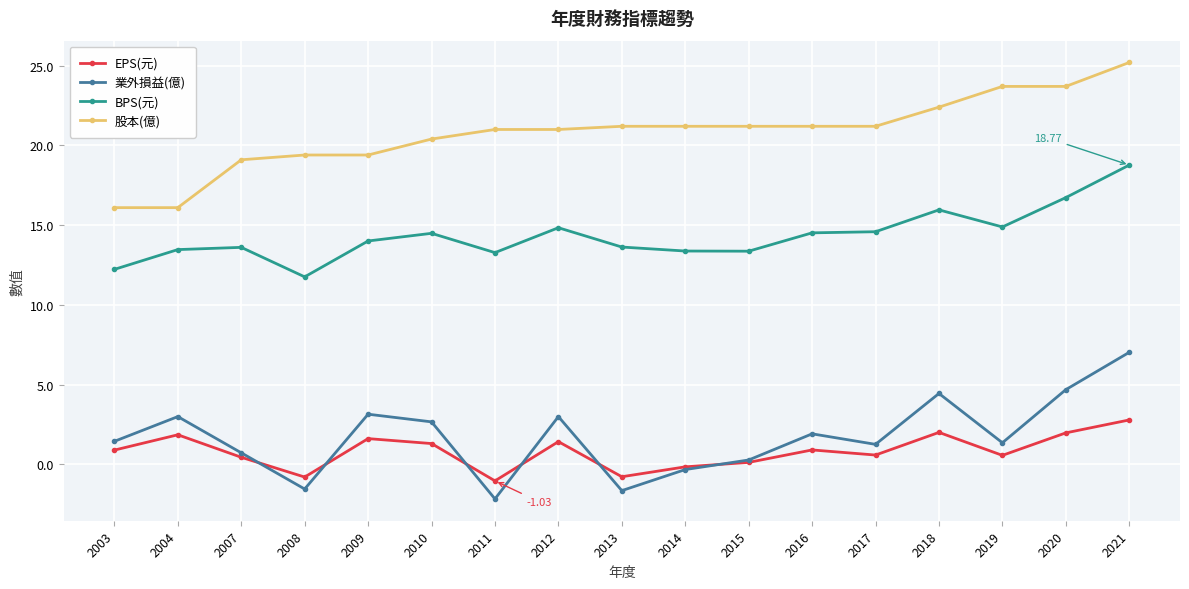

What is the total value across all series at 2007?

33.9